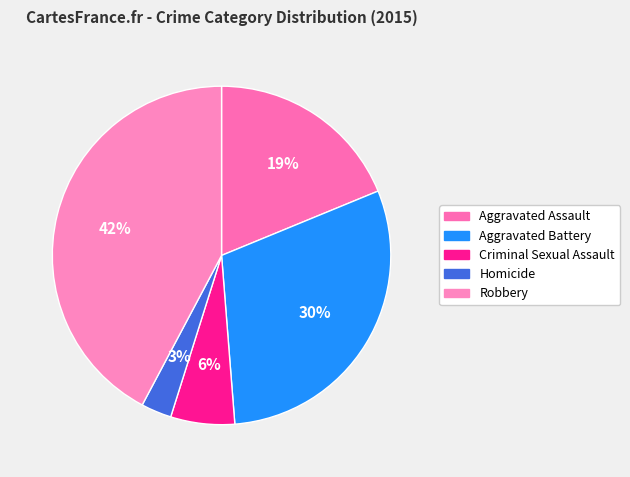

How many segments does this pie chart have?

5